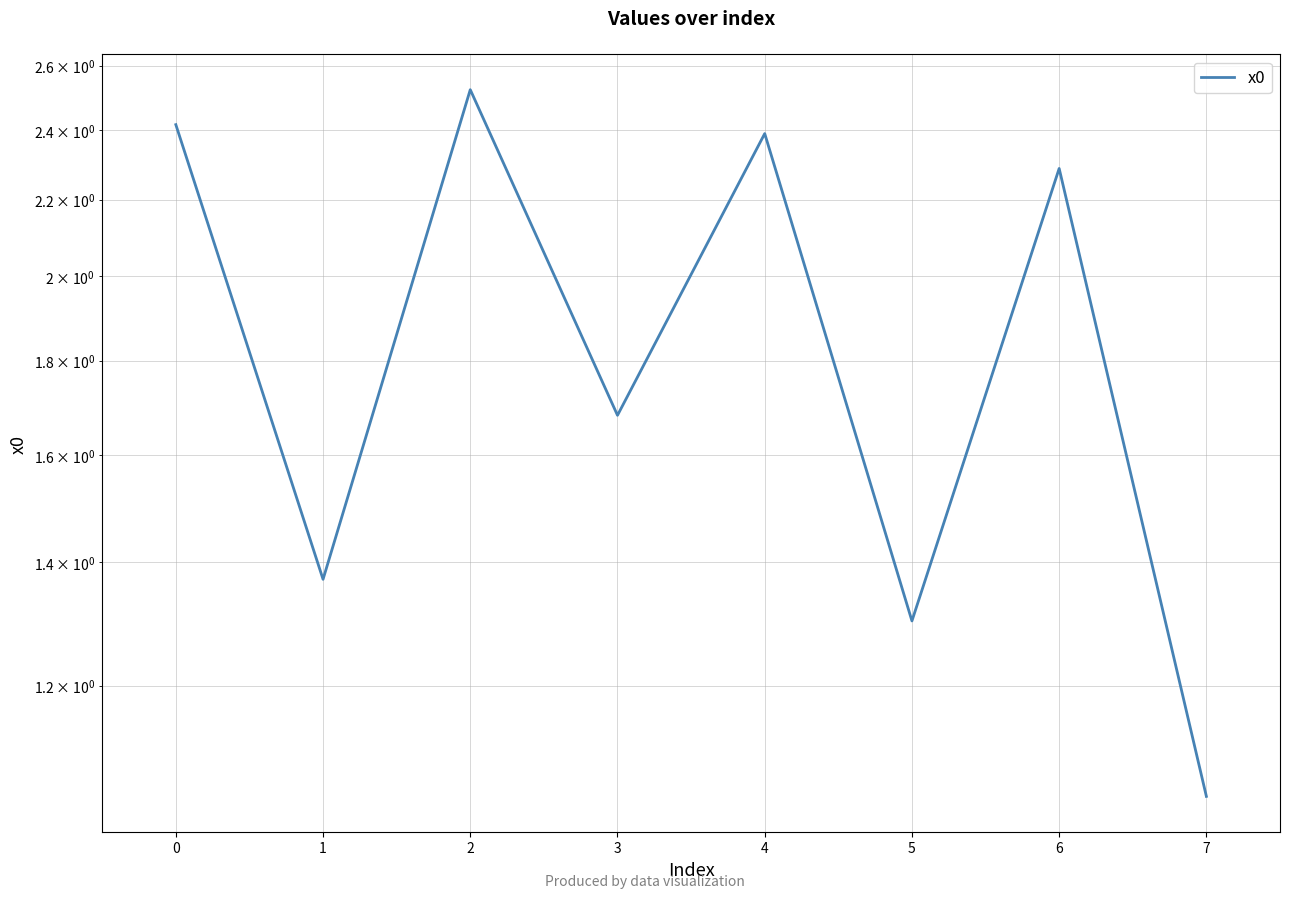

Reading left to right, what are all the values shown in this chart?

2.4	1.4	2.5	1.7	2.4	1.3	2.3	1.0